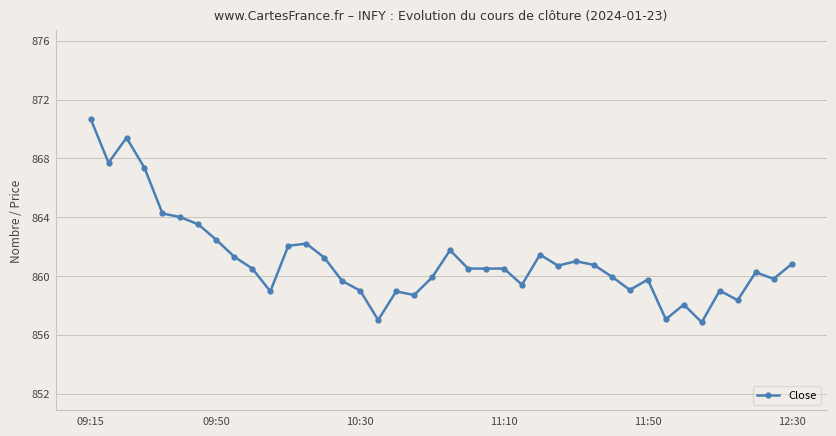

What is the difference between the maximum and second lowest values?

13.7